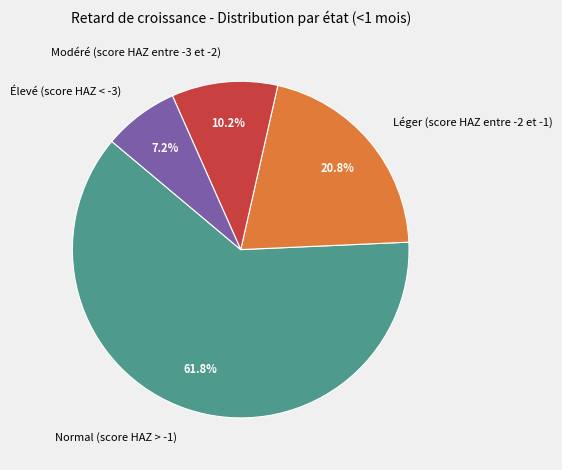

Is it true that Normal (score HAZ > -1) is 62% of the pie?

True